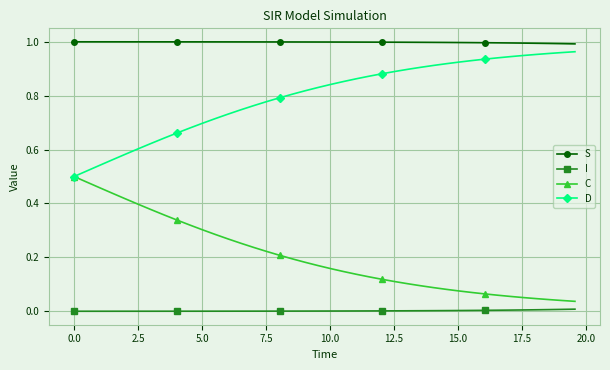

What are all the series names shown in the legend?

S, I, C, D